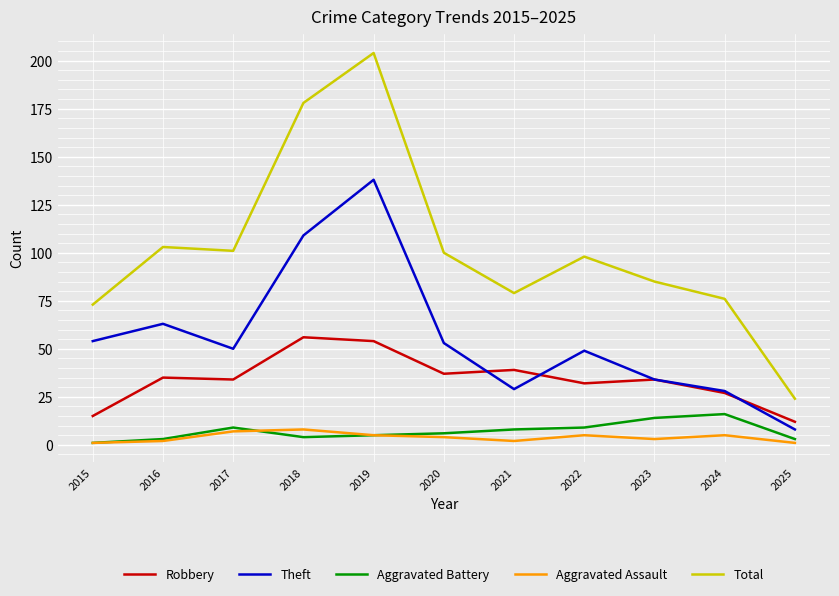

Between which two adjacent categories do Theft and Robbery first intersect?

2020 and 2021